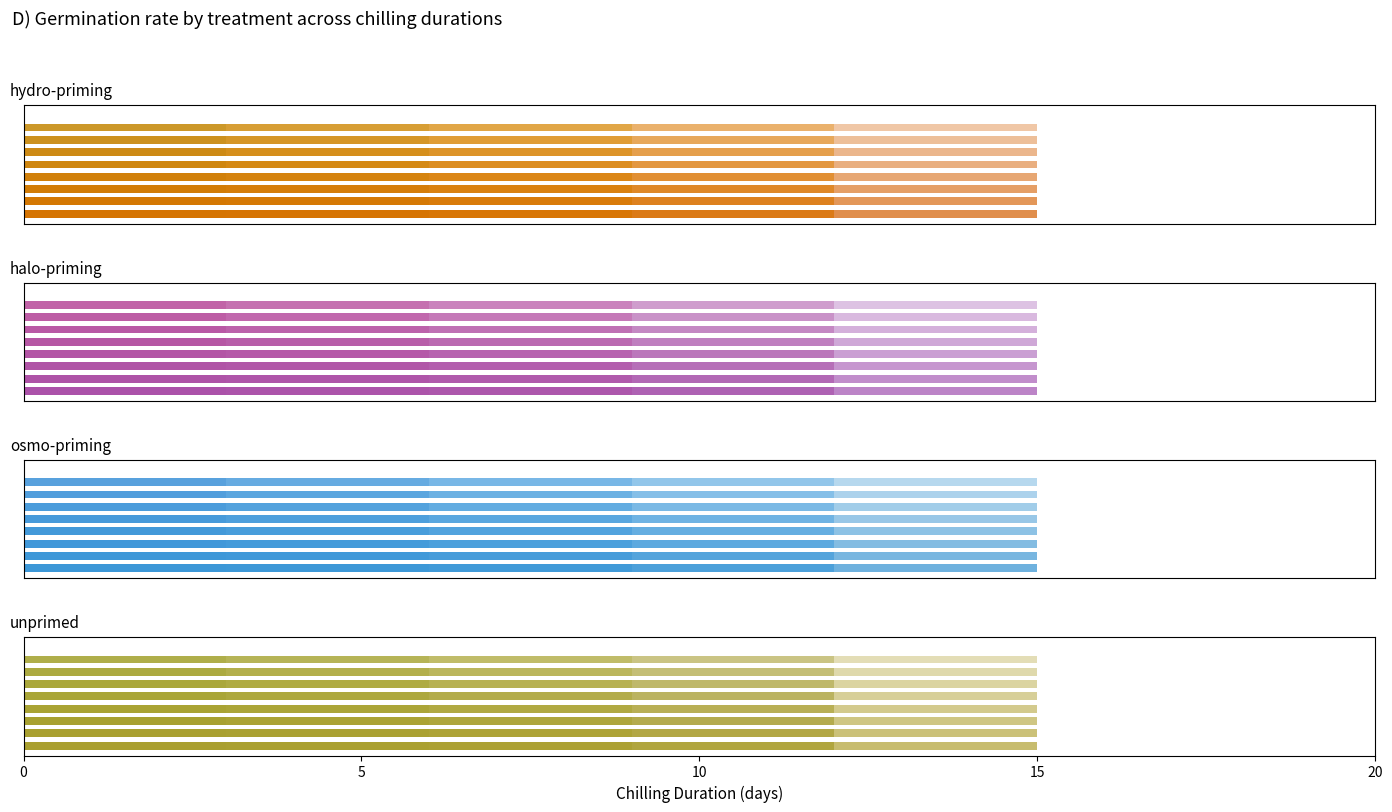

Reading left to right, extract all data points from this chart.

hydro-priming: 10.9	21.2	24.9	22.0	46.4
halo-priming: 6.9	18.5	21.1	20.3	23.3
osmo-priming: 8.4	15.5	20.4	19.3	27.8
unprimed: 6.9	11.6	16.9	21.8	21.5